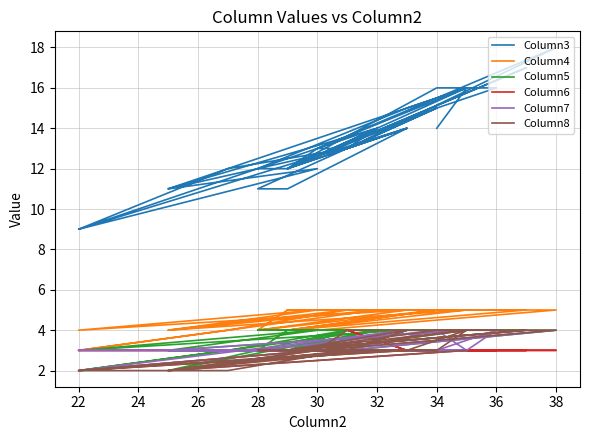

What is the smallest value displayed?

2